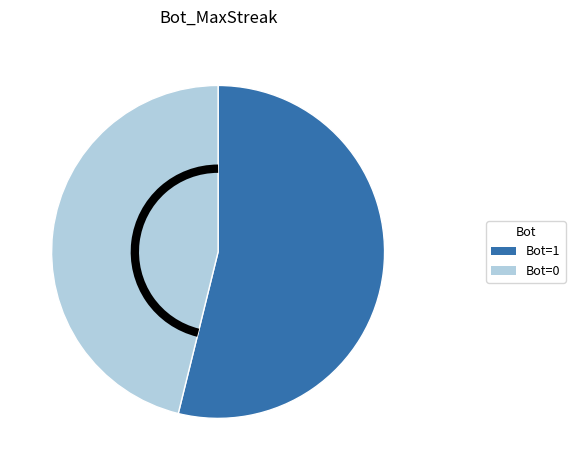

Does any single category account for the majority?

Yes